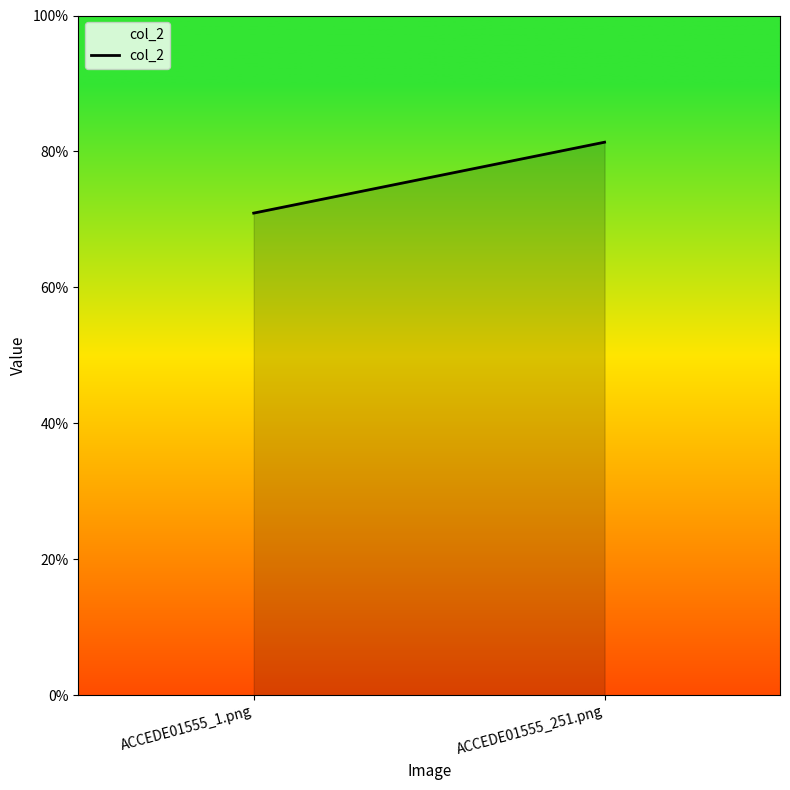

What is the minimum value shown in the chart?

0.7